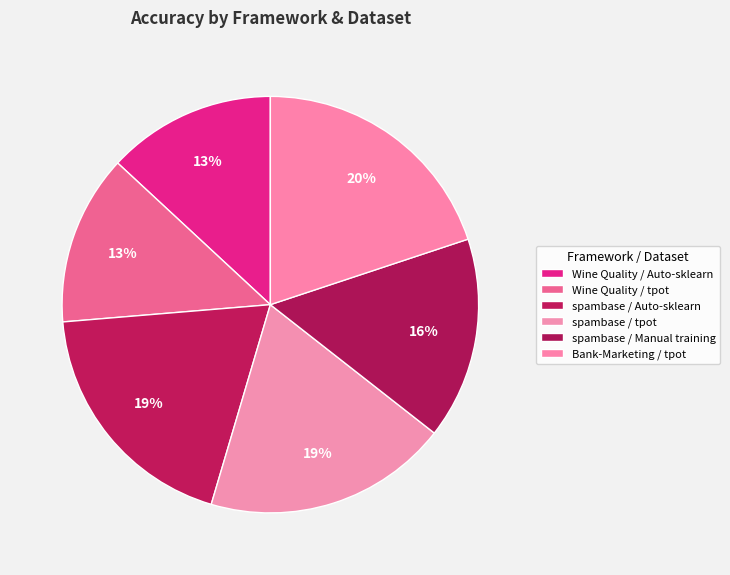

How many segments does this pie chart have?

6